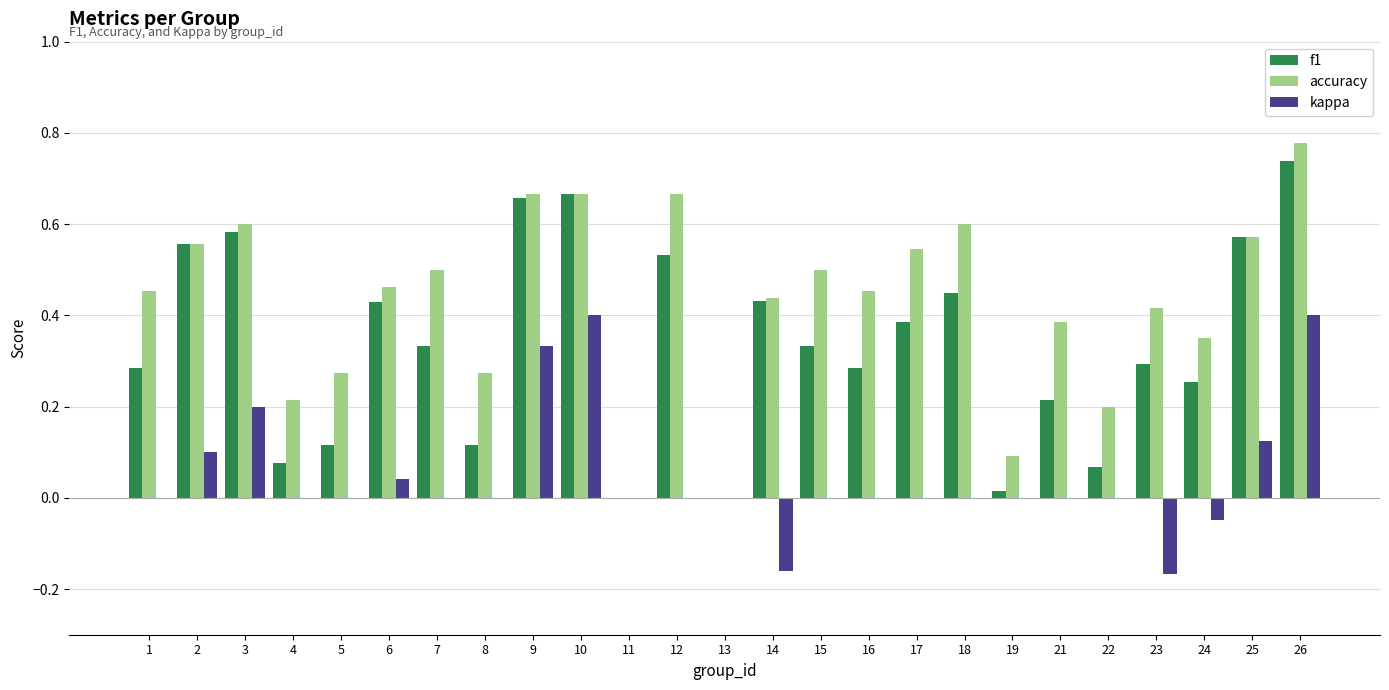

Which category has the highest value across all series?

26